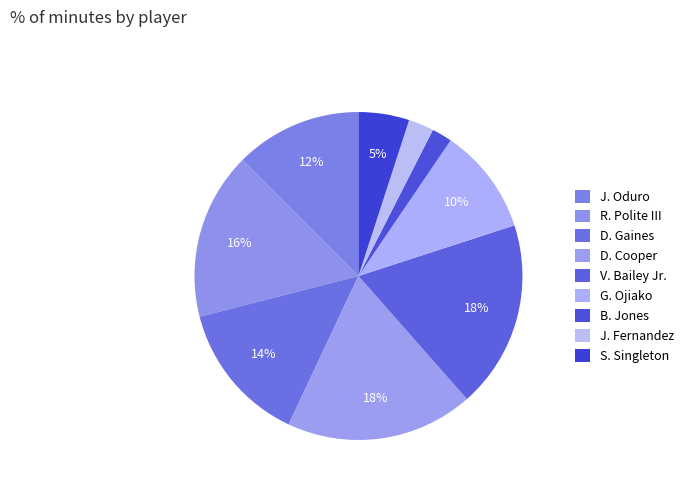

How much of the chart is everything except G. Ojiako?

89.5%